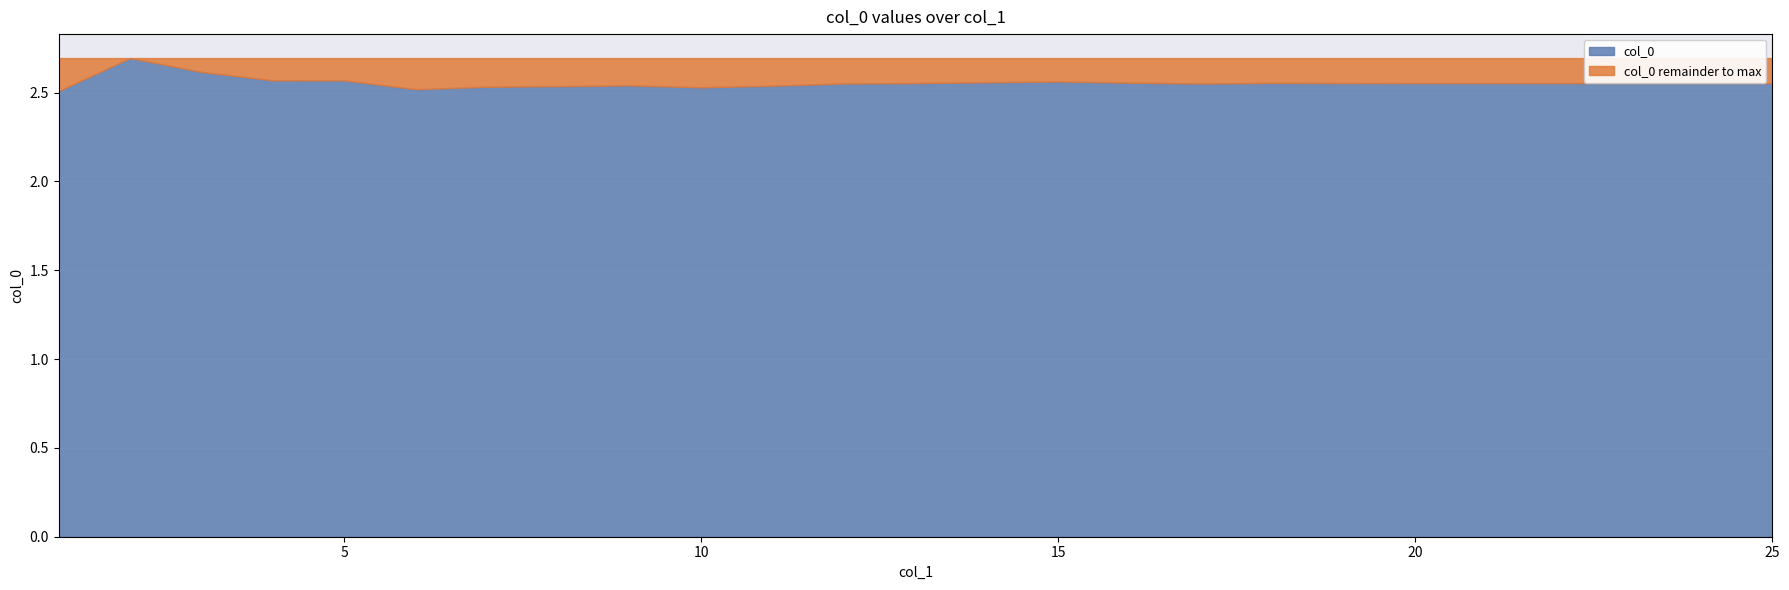

How many lines are shown in the chart?

1